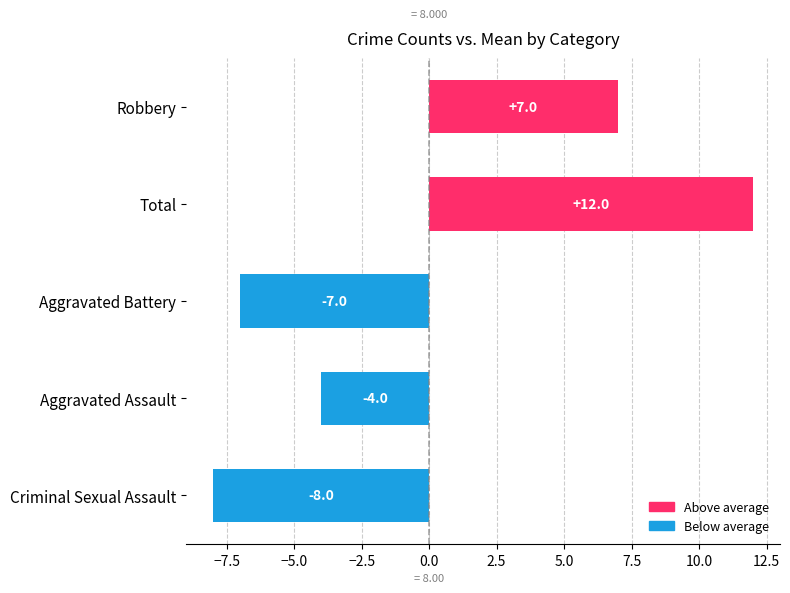

Where is the data nearest to the value 2?

Robbery